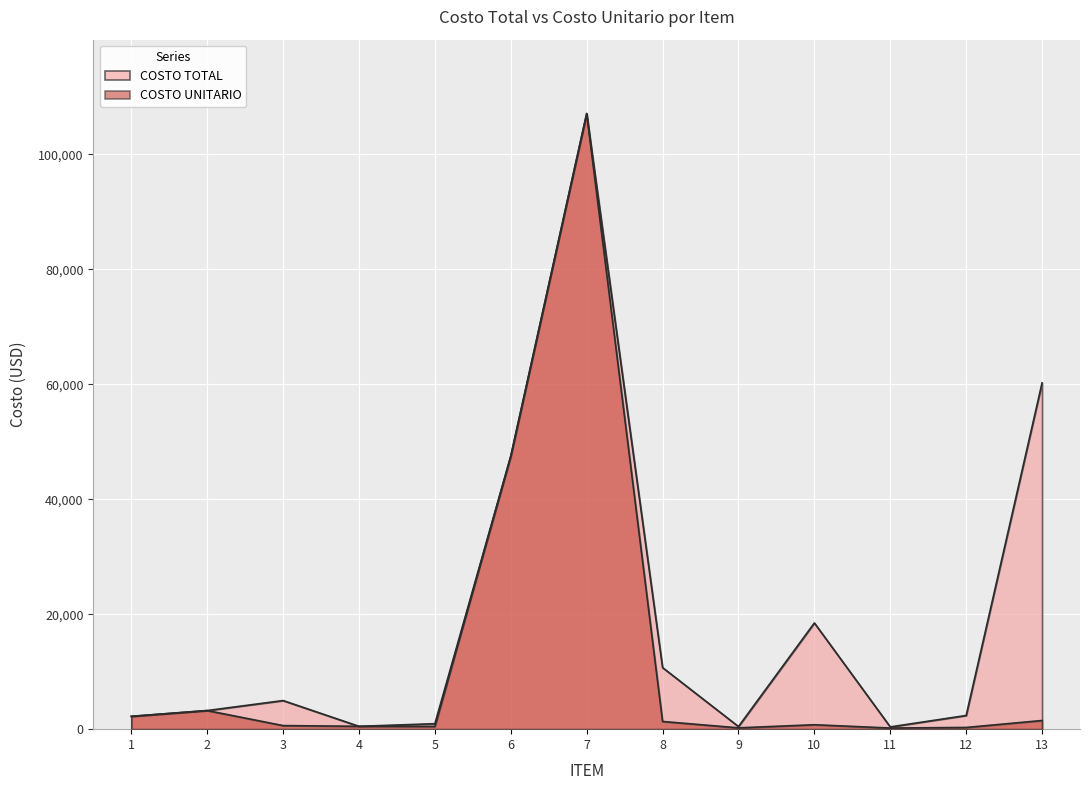

What is the minimum value for COSTO TOTAL?

391.6